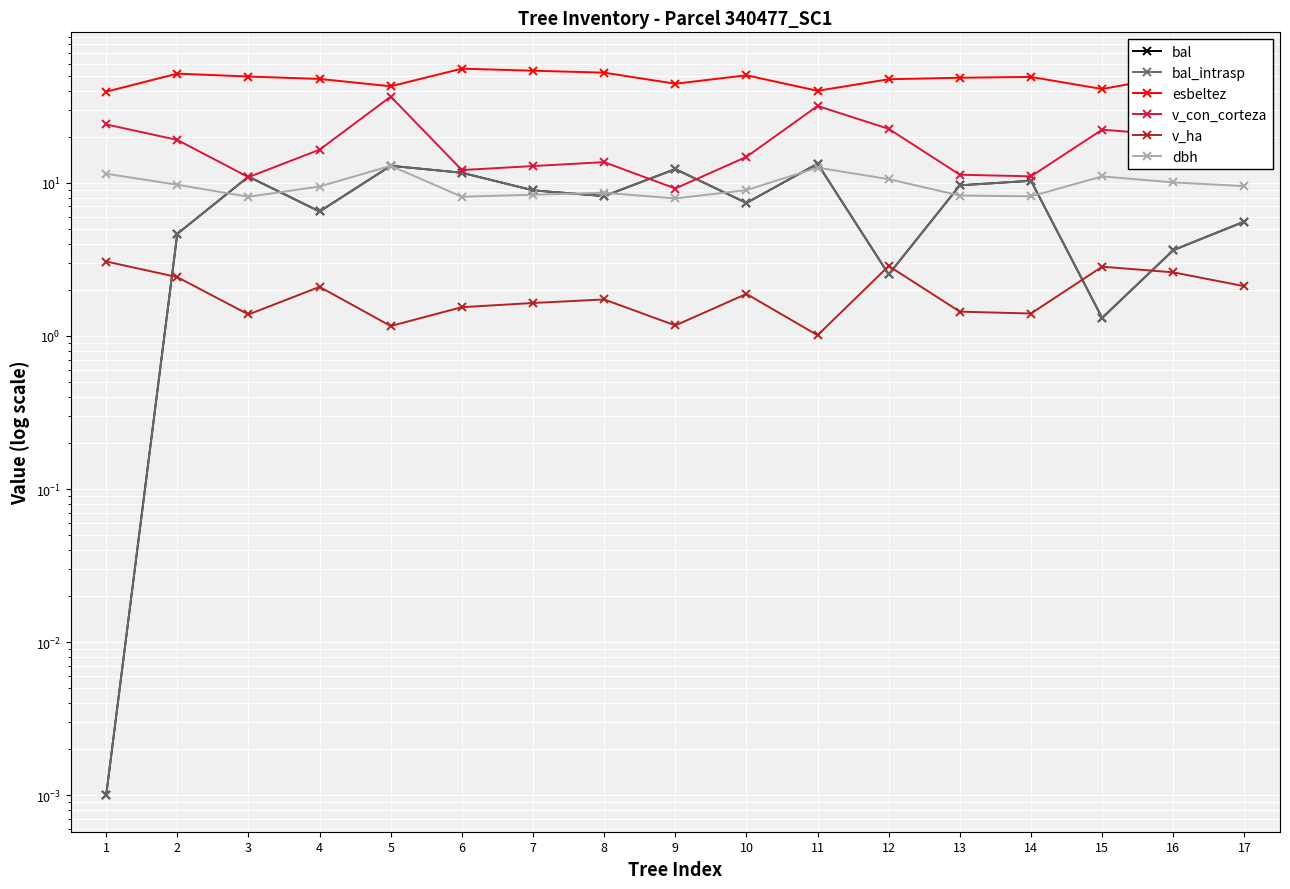

List the series in order of their peak value, lowest first.

v_ha, dbh, bal, bal_intrasp, v_con_corteza, esbeltez